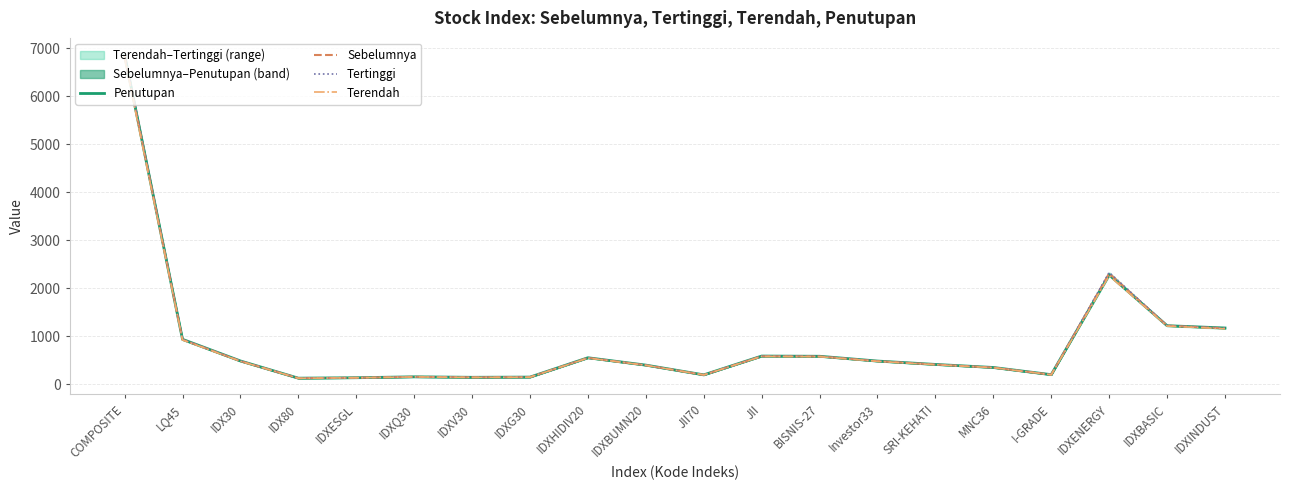

Is it true that Terendah equals 157.6 at IDXQ30?

True